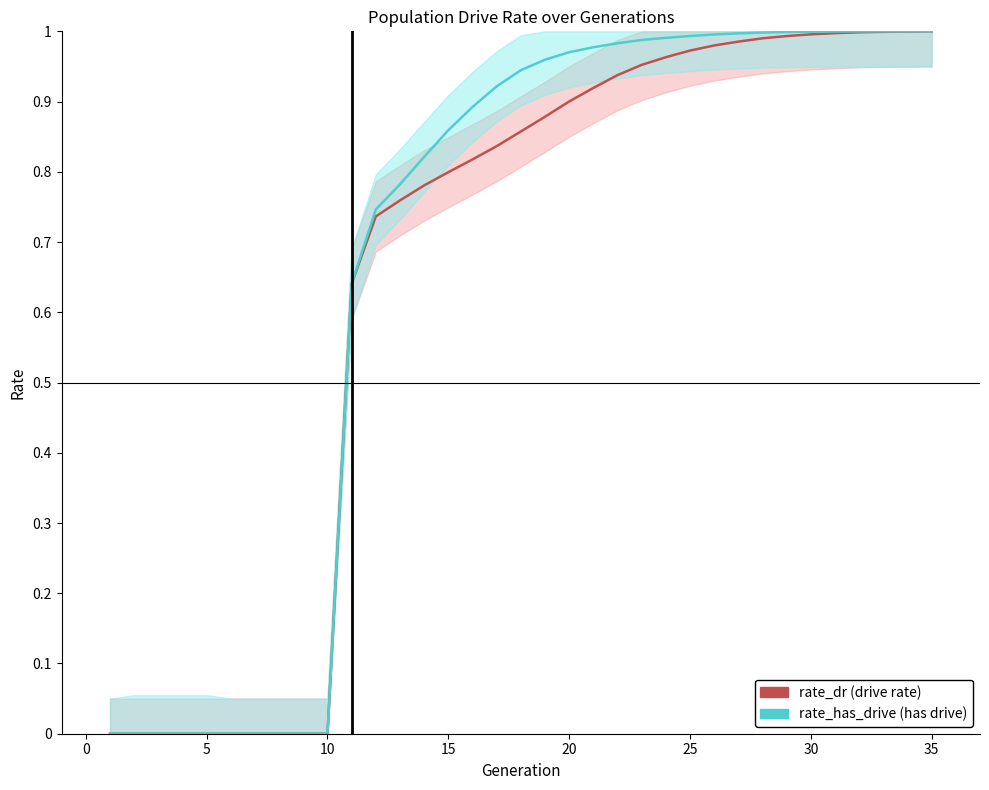

True or false: rate_has_drive has more than 1 points higher than both neighbors.

False